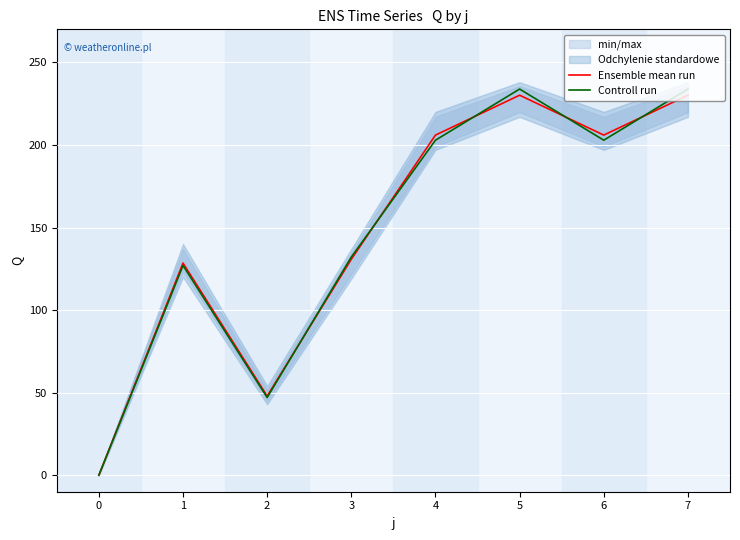

At how many categories does at least one series exceed 151?

4